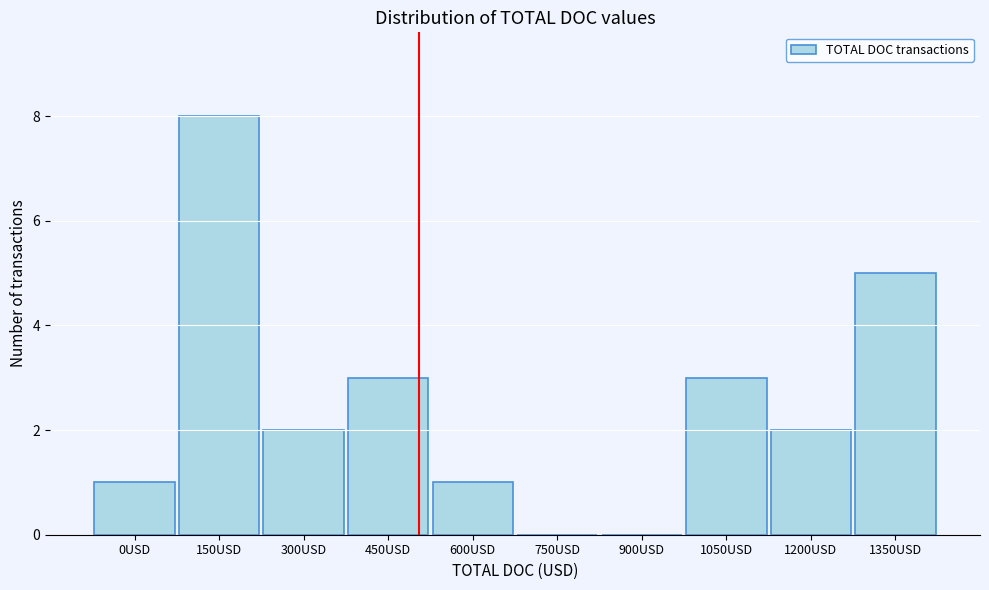

Reading left to right, what are all the values shown in this chart?

0USD=1	150USD=8	300USD=2	450USD=3	600USD=1	750USD=0	900USD=0	1050USD=3	1200USD=2	1350USD=5